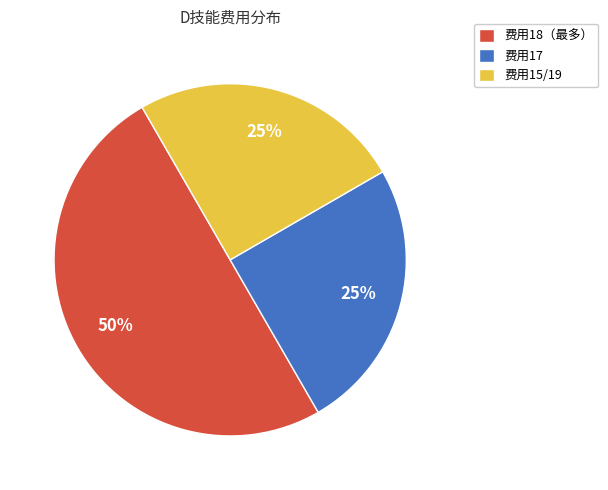

To the nearest percent, what is the difference between the largest and smallest slice percentages?

25%